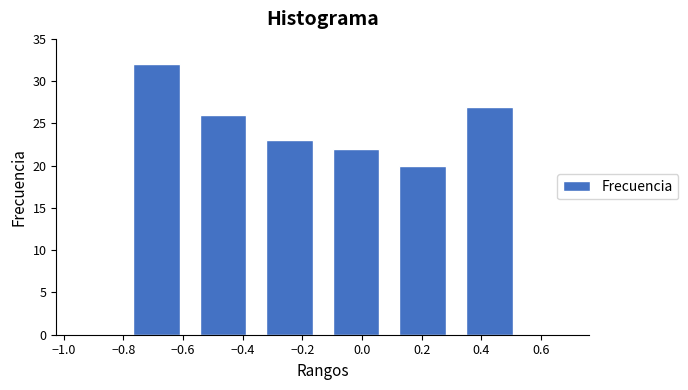

How tall is the bar that spans 0.32 to 0.54 on the x-axis? Neither the bar edges nor the heights are printed on the chart, so give them approximately, as read against the axes.

27